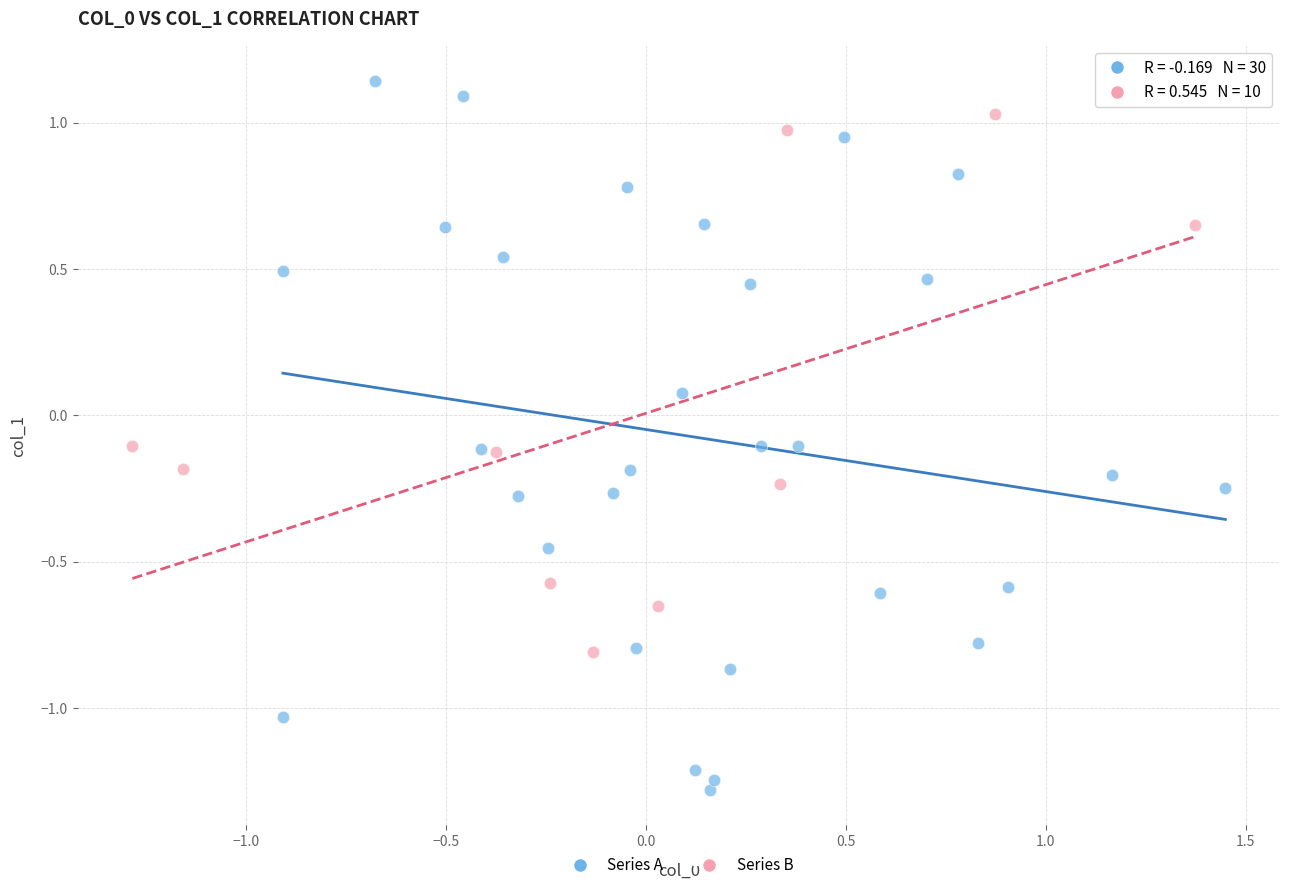

What are all the series names shown in the legend?

Series A, Series B